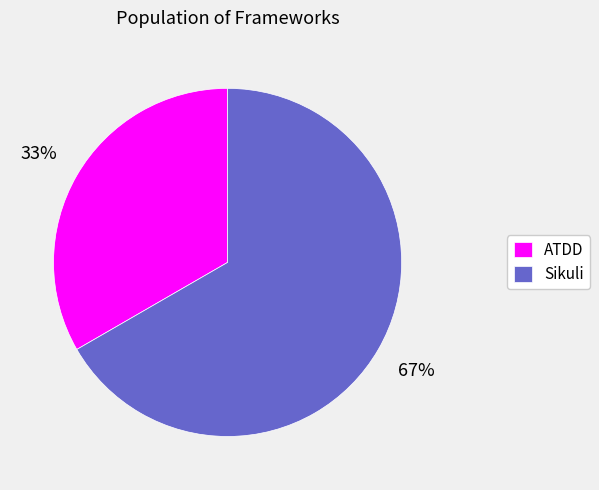

How many slices are in this pie chart?

2